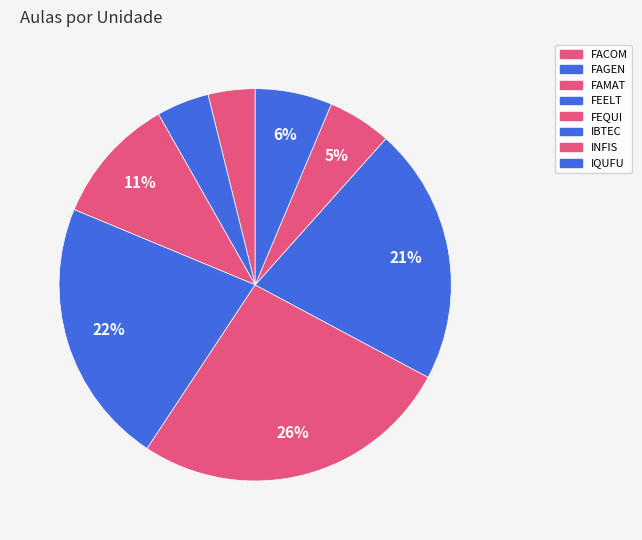

Rank the categories by value from highest to lowest.

FEQUI, FEELT, IBTEC, FAMAT, IQUFU, INFIS, FAGEN, FACOM